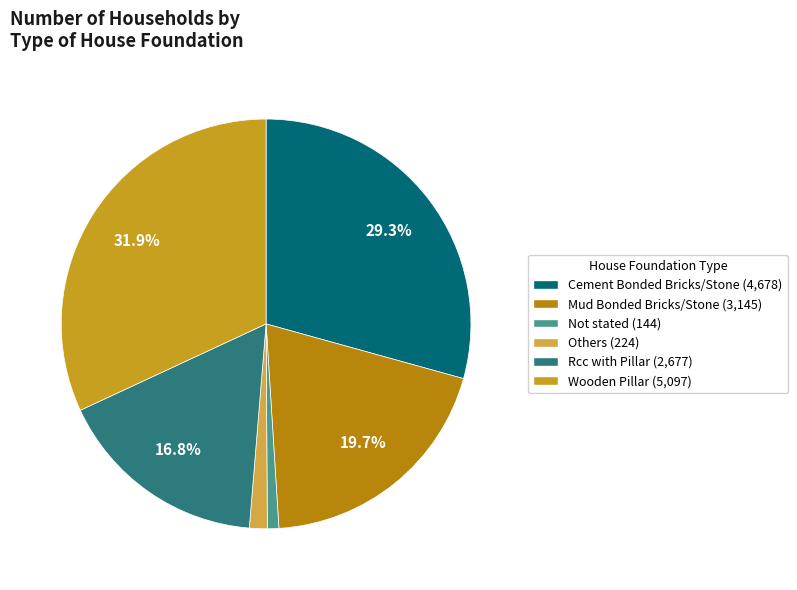

To the nearest percent, what is the combined percentage of Mud Bonded Bricks/Stone and Cement Bonded Bricks/Stone?

49%